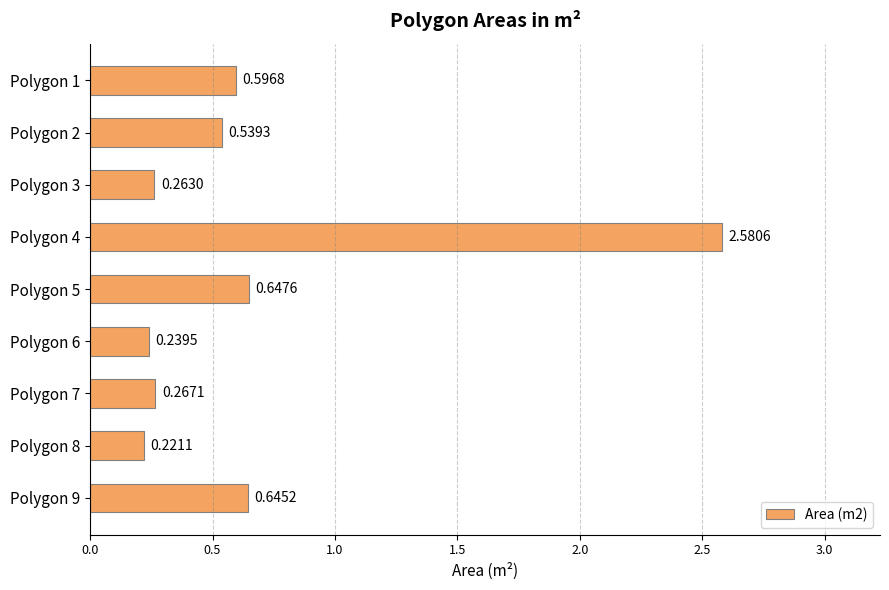

At which category does the chart reach its minimum across all series?

Polygon 8